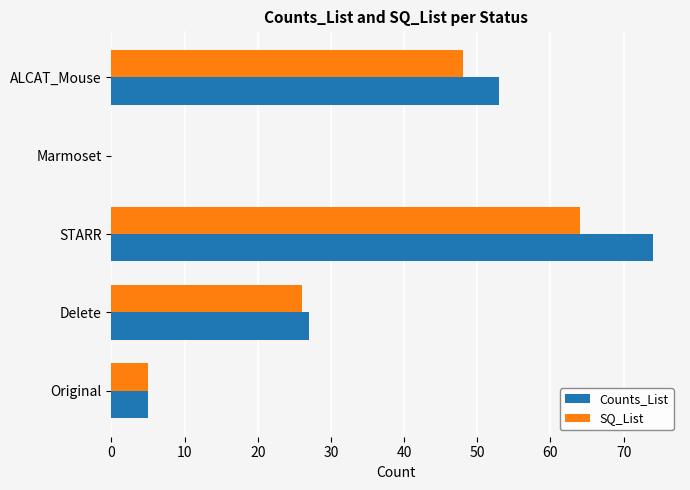

Which series has the largest total across all categories?

Counts_List